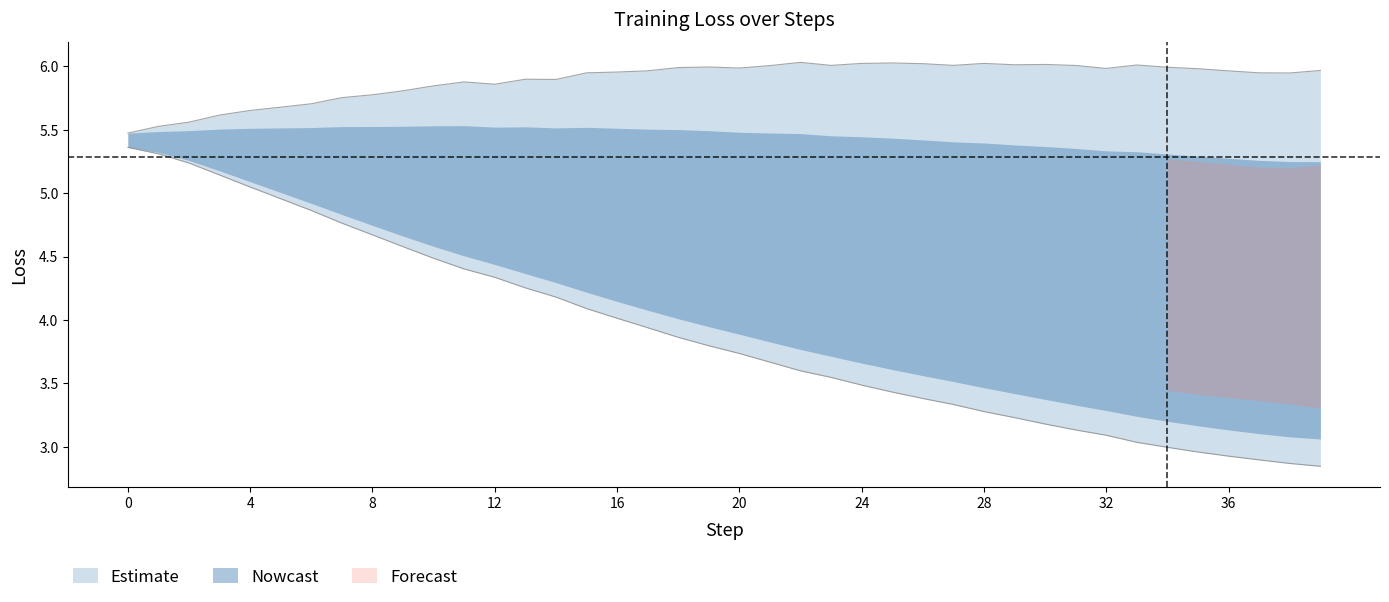

The value at 20 is 5.0. True or false?

True